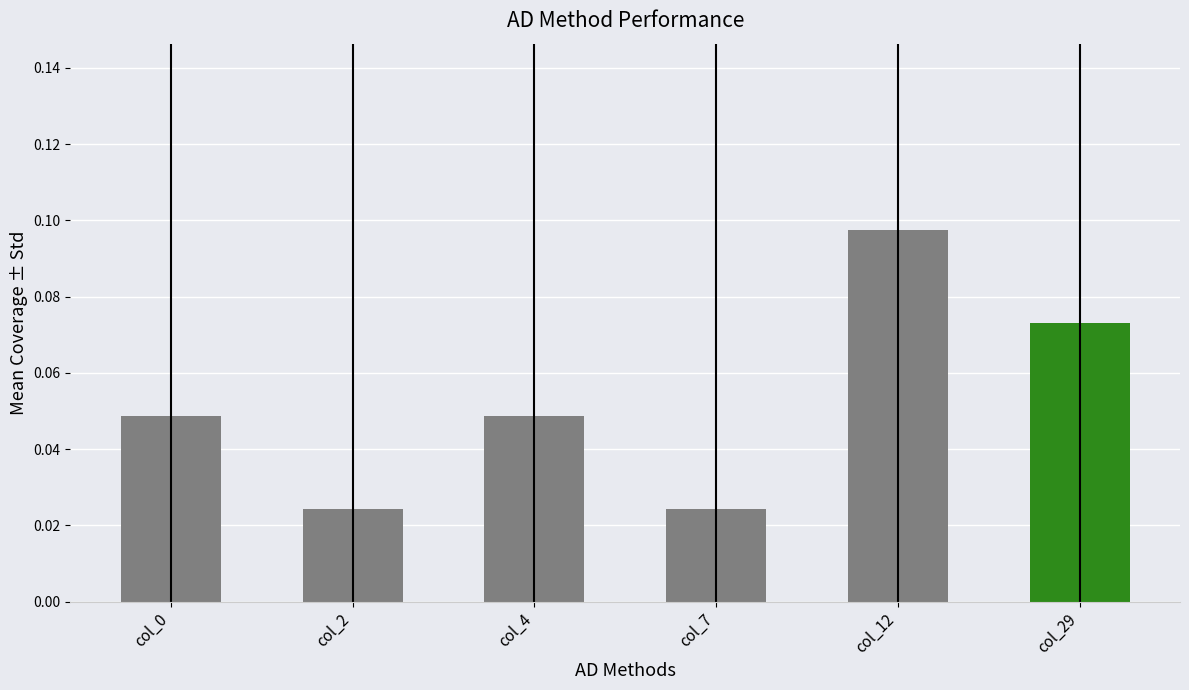

Count the values in the range 0 to 1.

6